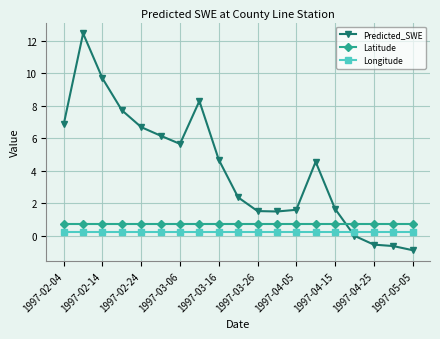

Which series has the largest total across all categories?

Predicted_SWE